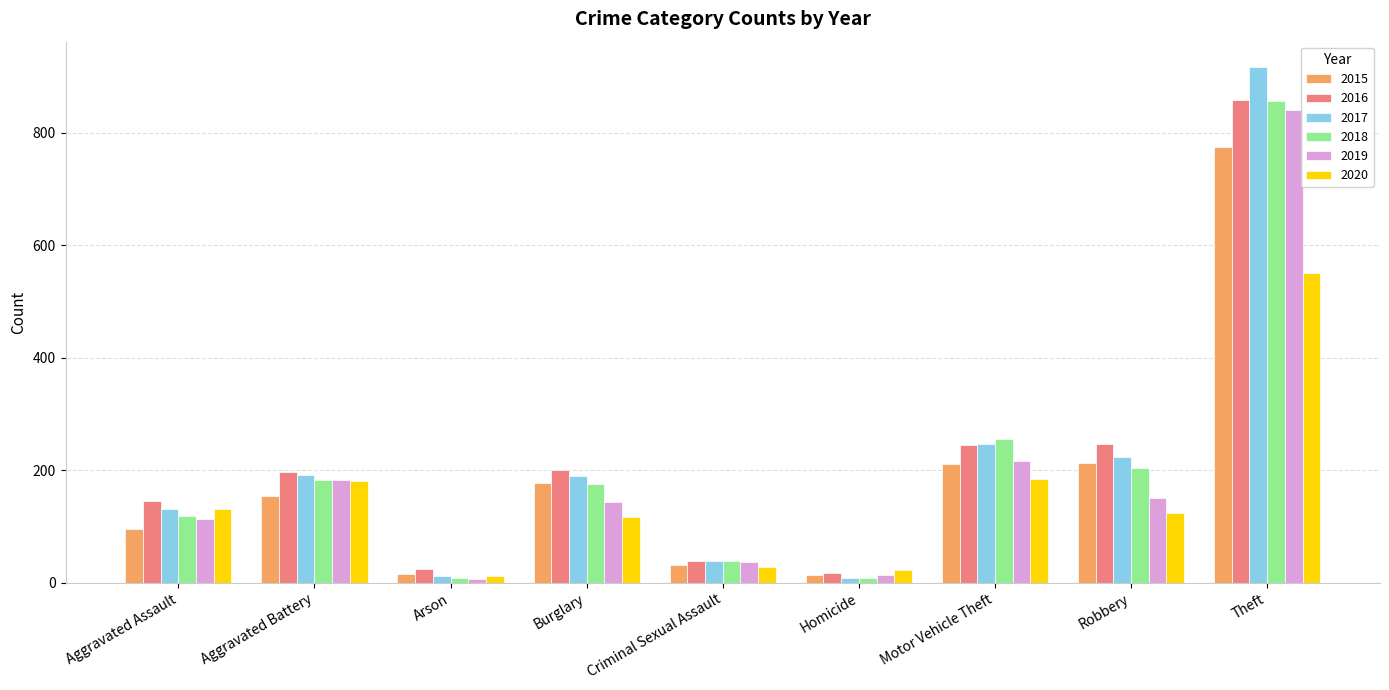

What is the sum of the 2019 values at Aggravated Assault and Theft?

954